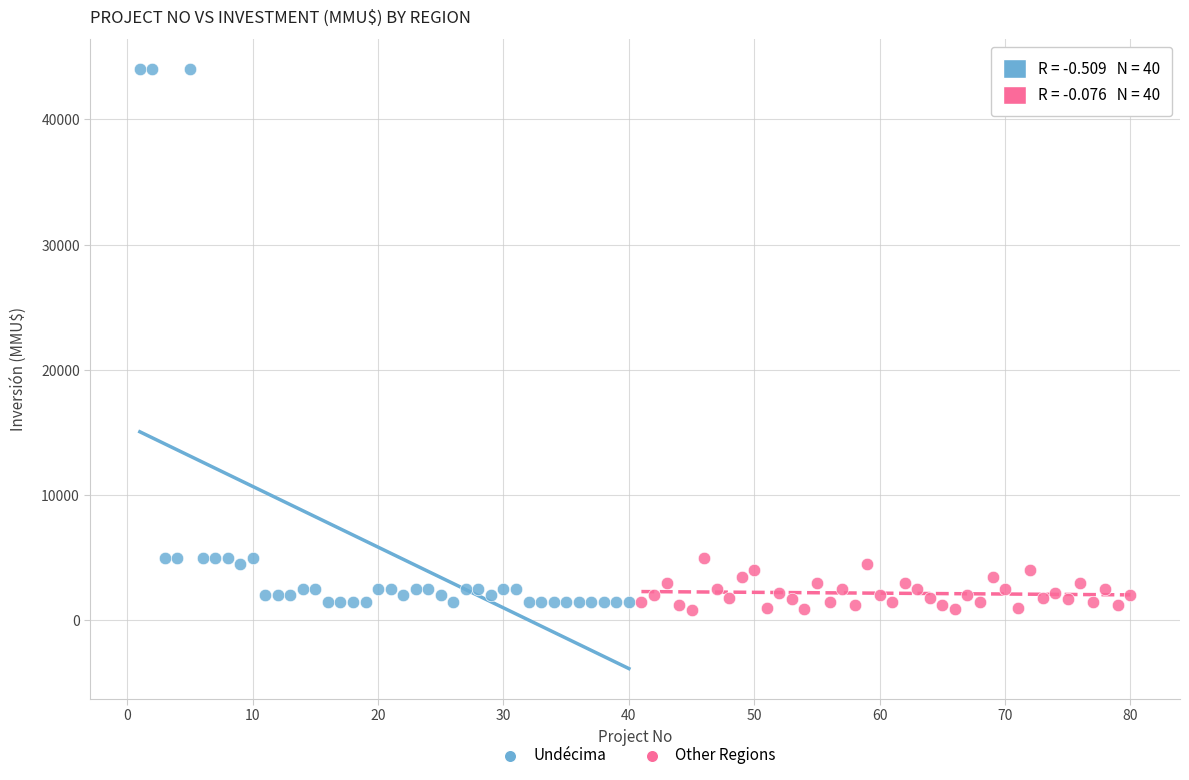

Which series has the widest spread of Y values?

Undécima